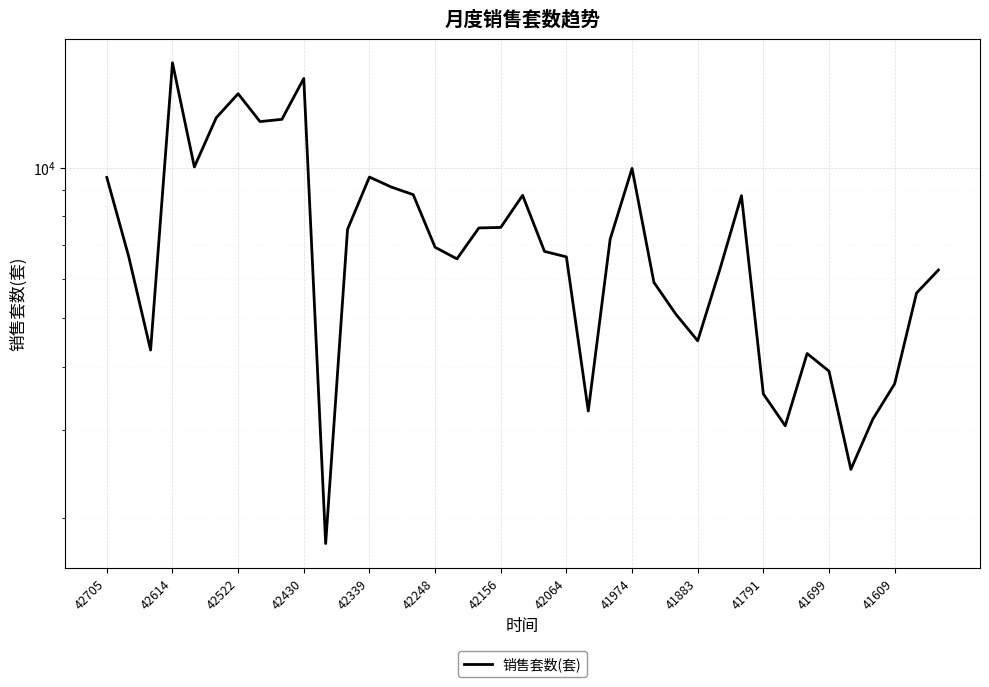

What is the value of the 37th point from the left?

3702